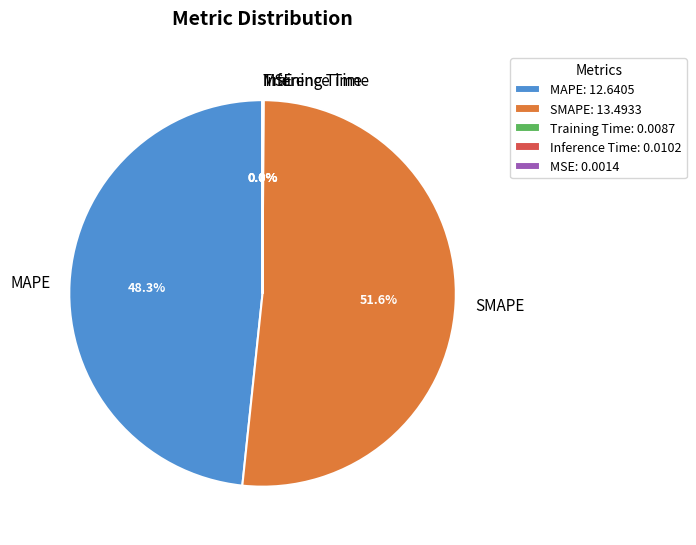

Is there a majority slice in this chart?

Yes